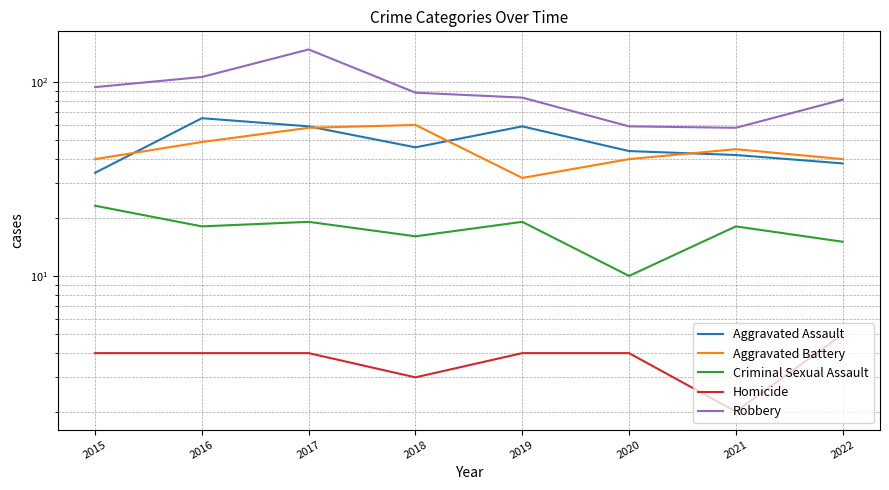

Where is the first local minimum for Robbery?

2021